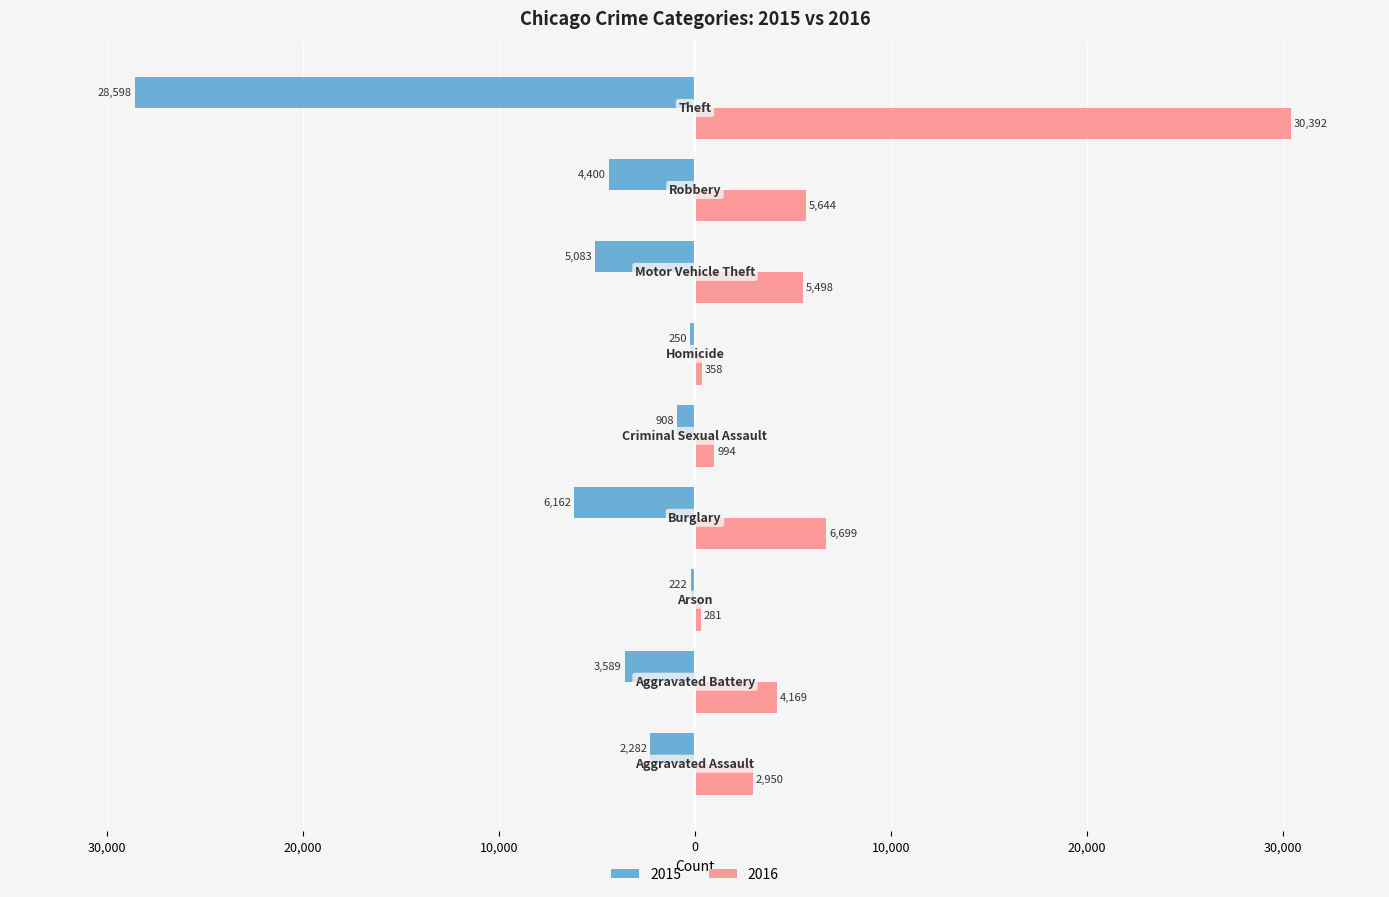

Reading left to right, transcribe all the data shown in this chart.

2015: Aggravated Assault=-2282	Aggravated Battery=-3589	Arson=-222	Burglary=-6162	Criminal Sexual Assault=-908	Homicide=-250	Motor Vehicle Theft=-5083	Robbery=-4400	Theft=-28598
2016: Aggravated Assault=2950	Aggravated Battery=4169	Arson=281	Burglary=6699	Criminal Sexual Assault=994	Homicide=358	Motor Vehicle Theft=5498	Robbery=5644	Theft=30392